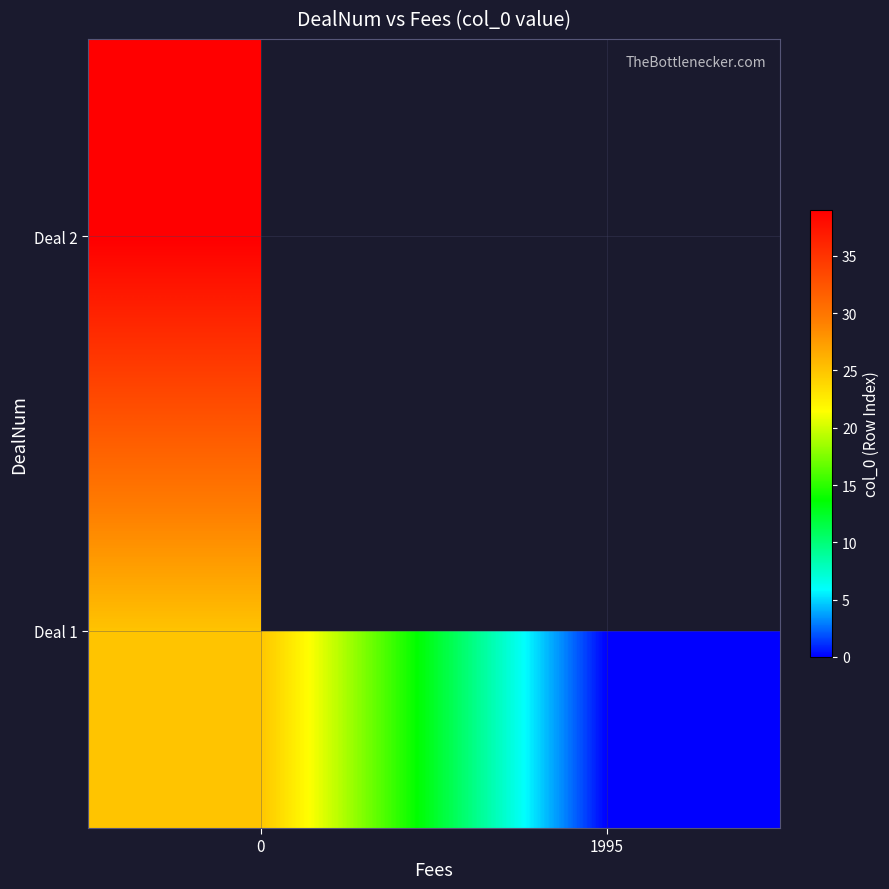

Is it true that Deal 1 equals 17.2 at 0?

False